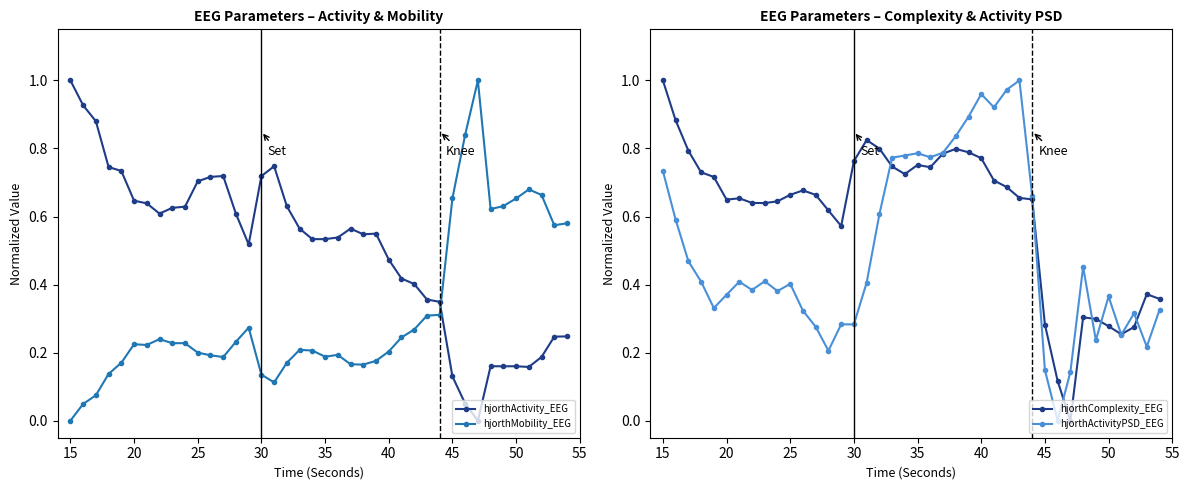

True or false: hjorthActivityPSD_EEG has more than 1 interior local peaks.

True